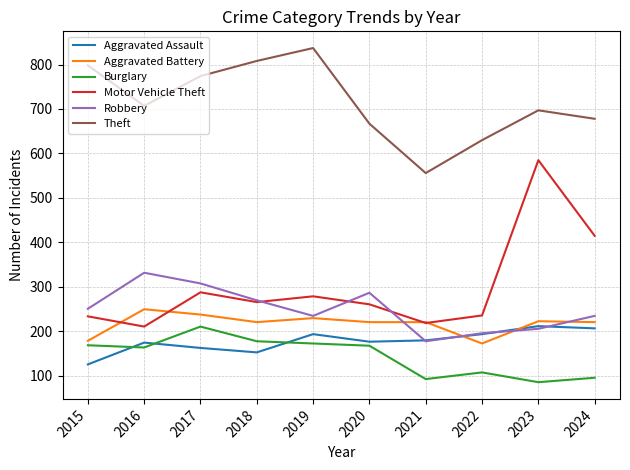

Which category has the highest value across all series?

2019